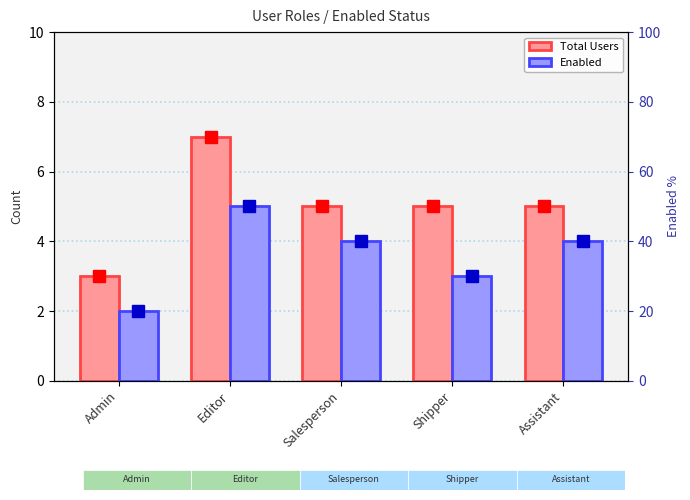

Reading left to right, what are all the values shown in this chart?

Total Users: Admin=3	Editor=7	Salesperson=5	Shipper=5	Assistant=5
Enabled: Admin=2	Editor=5	Salesperson=4	Shipper=3	Assistant=4